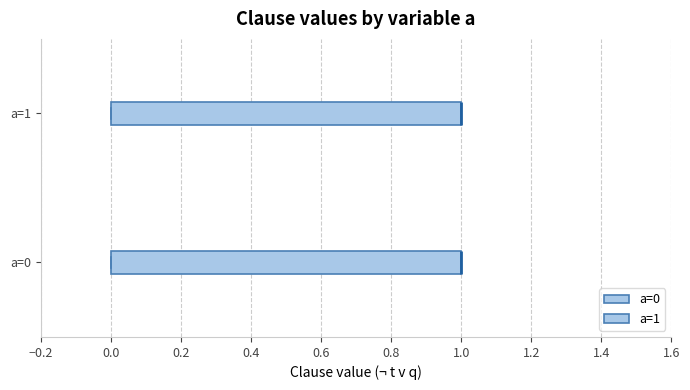

Where is the left edge of the box for a=1 on the x-axis? The values are not printed on the chart, so give them approximately, as read against the axis.

0